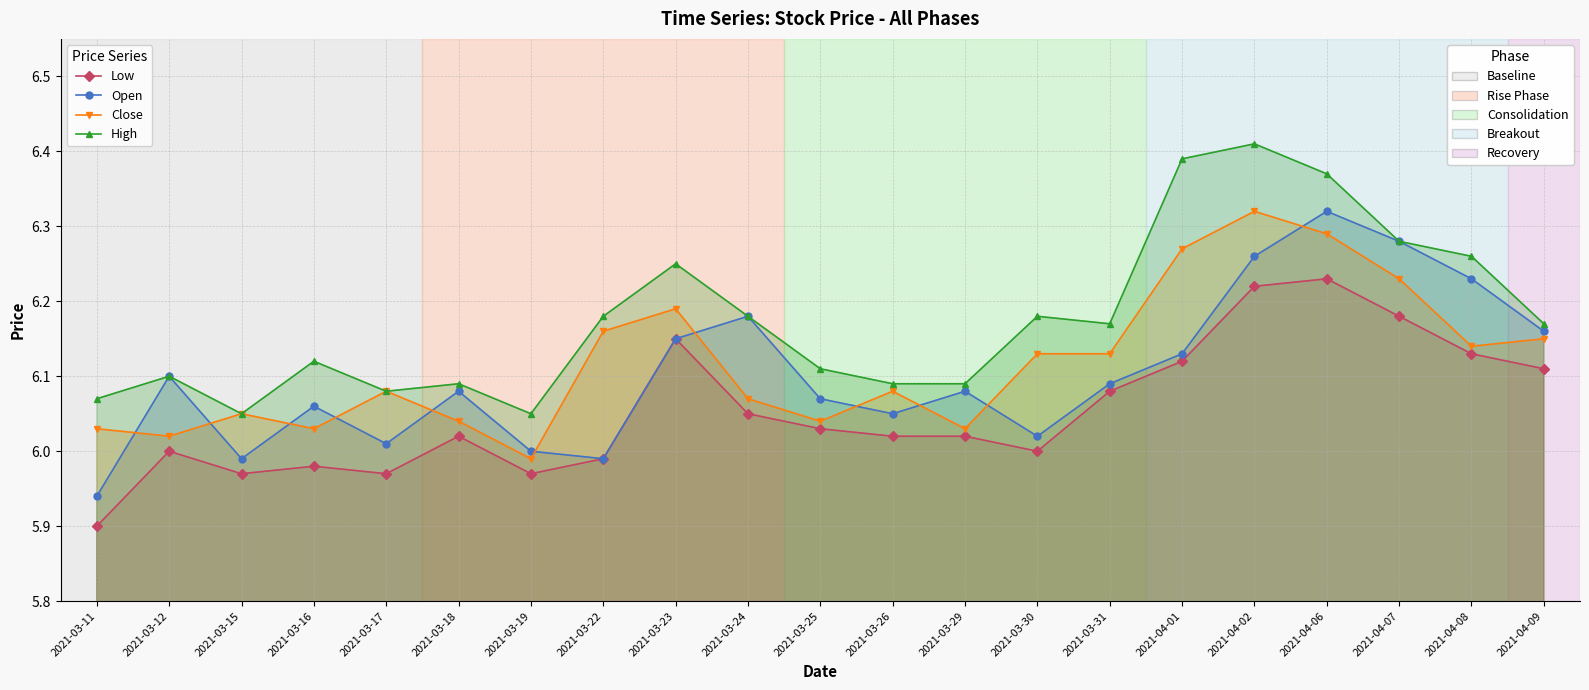

True or false: Low has a value of 3.4 at 2021-03-26.

False